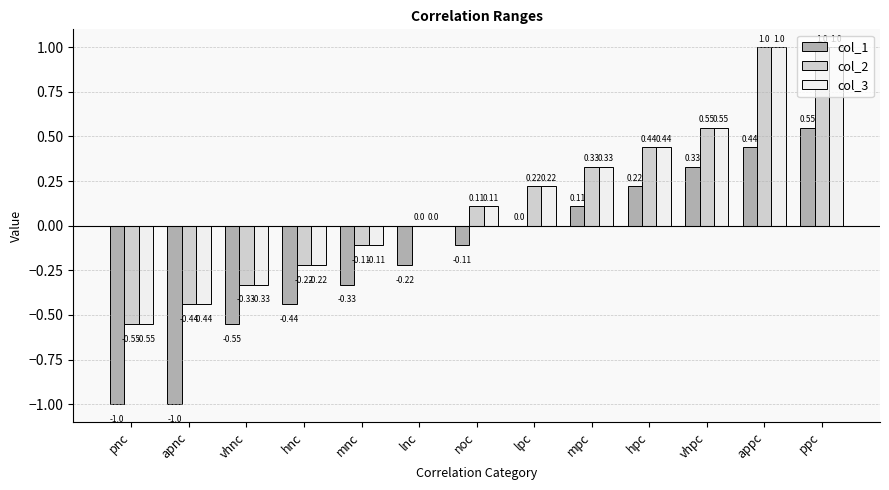

True or false: col_3 has a value of -0.0 at mnc.

False